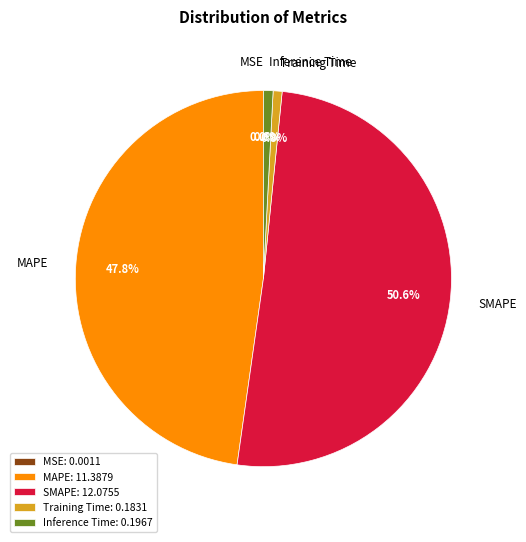

What percentage is NOT represented by Inference Time?

99.2%